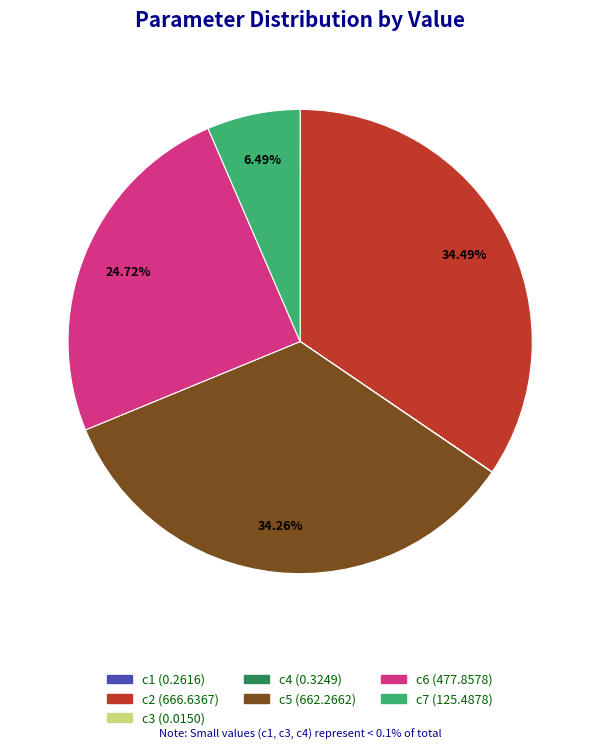

Is the sum of c2 and c7 greater than half?

No